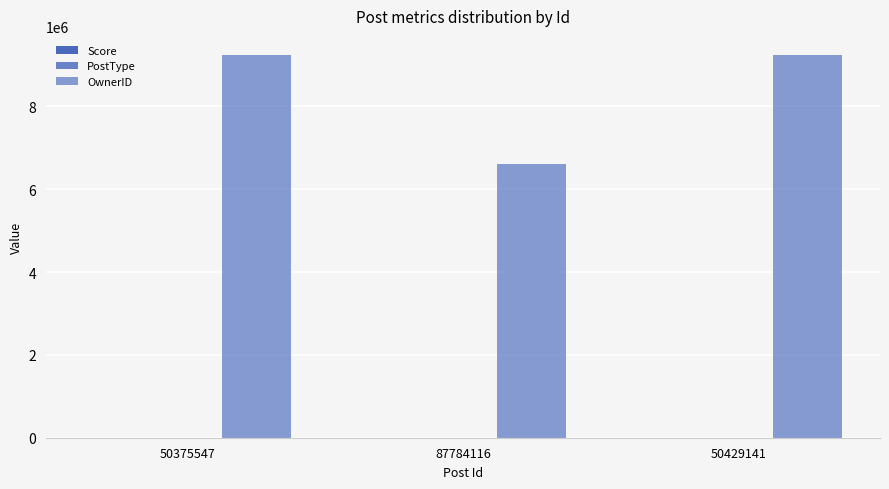

Which label corresponds to the largest value in the chart?

50375547